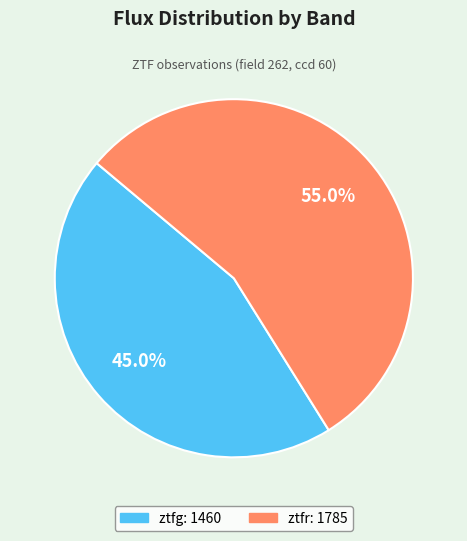

Between ztfr and ztfg, which is larger?

ztfr